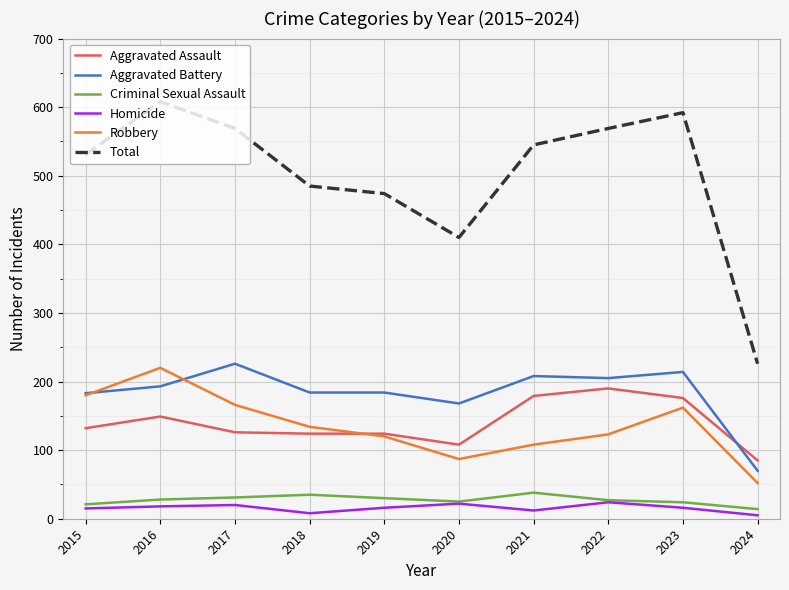

What is the highest value of the Total series?

608